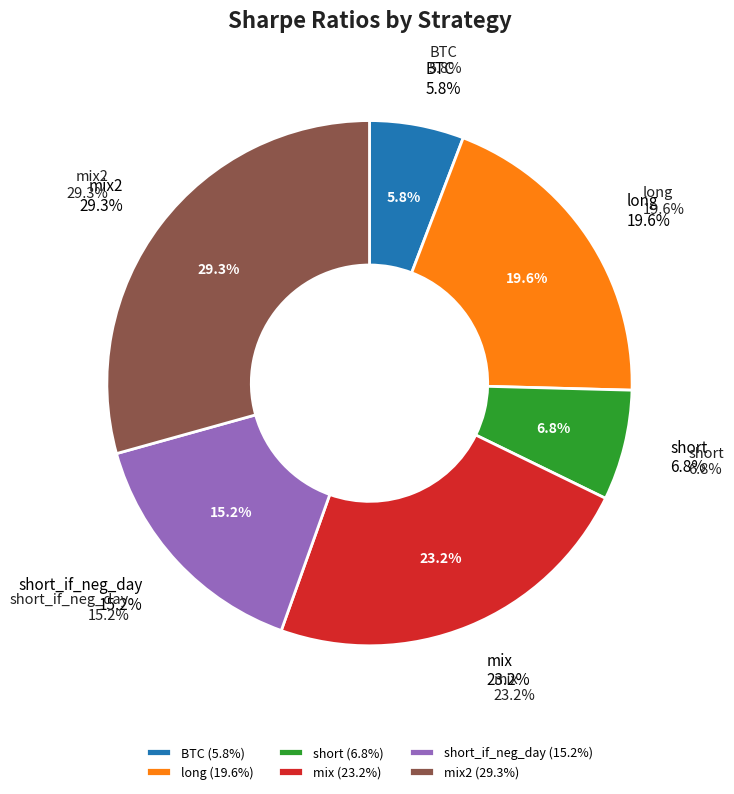

Is there a majority slice in this chart?

No